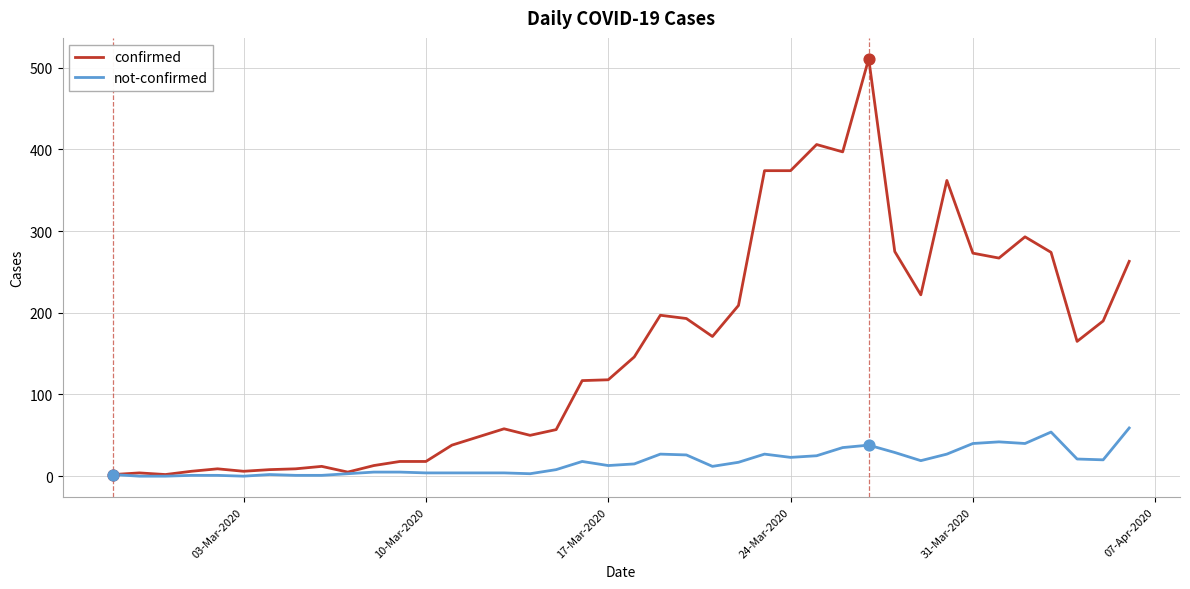

Which series has the largest total across all categories?

confirmed